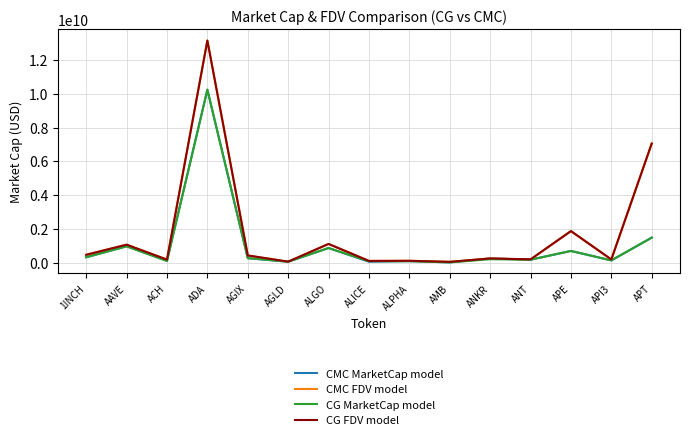

What is the greatest value displayed?

13154397668.2